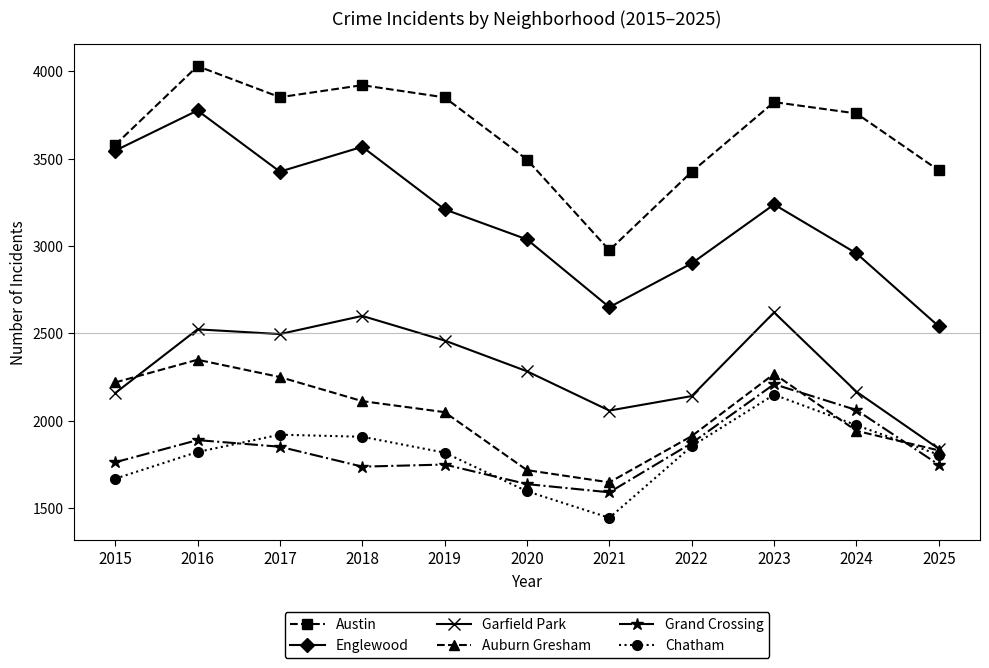

Which series ends up on top after the final intersection of Chatham and Grand Crossing?

Chatham